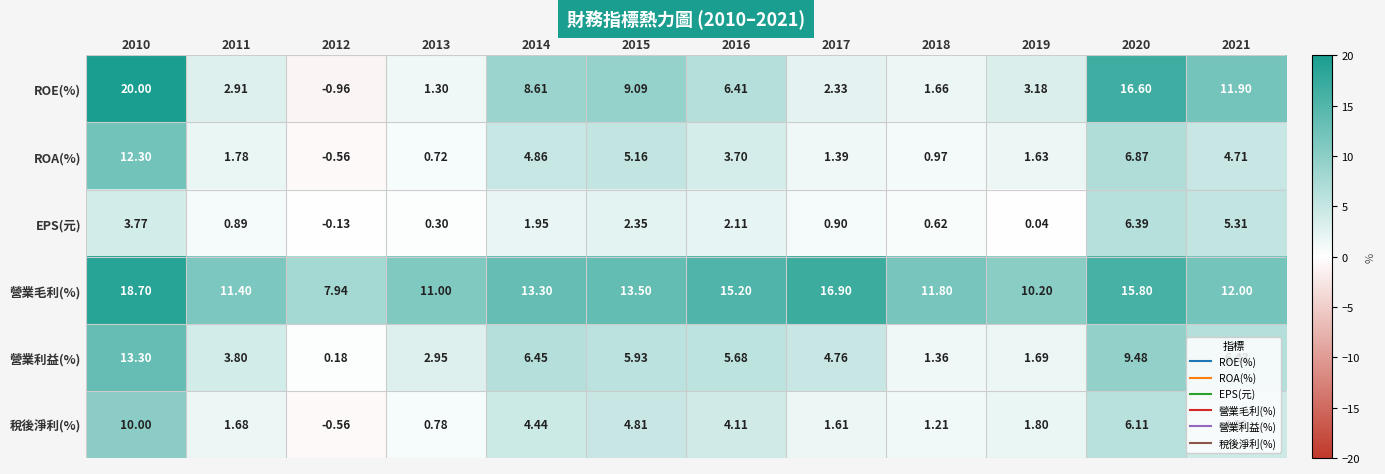

Which series changed the most between 2016 and 2020?

ROE(%)